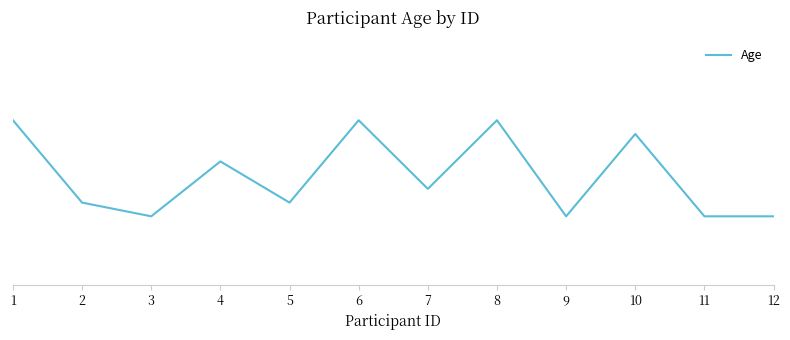

At which label is the value closest to 68?

4